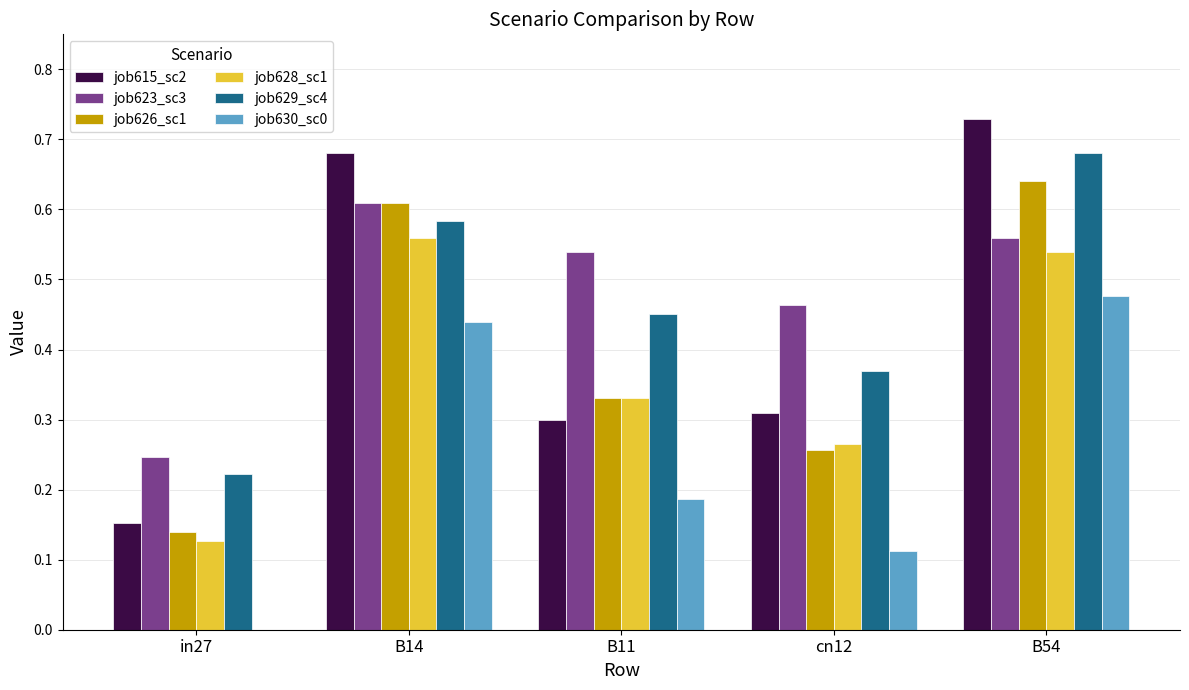

Which series changed the most between in27 and cn12?

job623_sc3